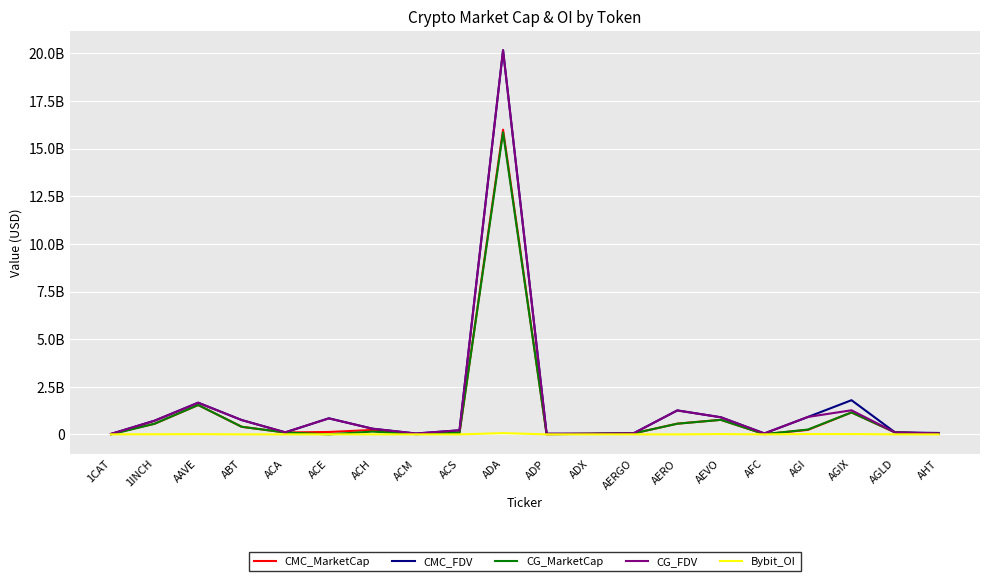

Which series has the widest spread of values?

CG_FDV